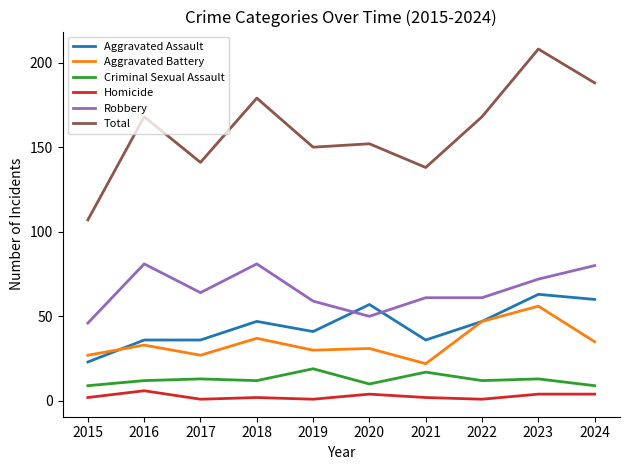

How many distinct data groups are displayed?

6